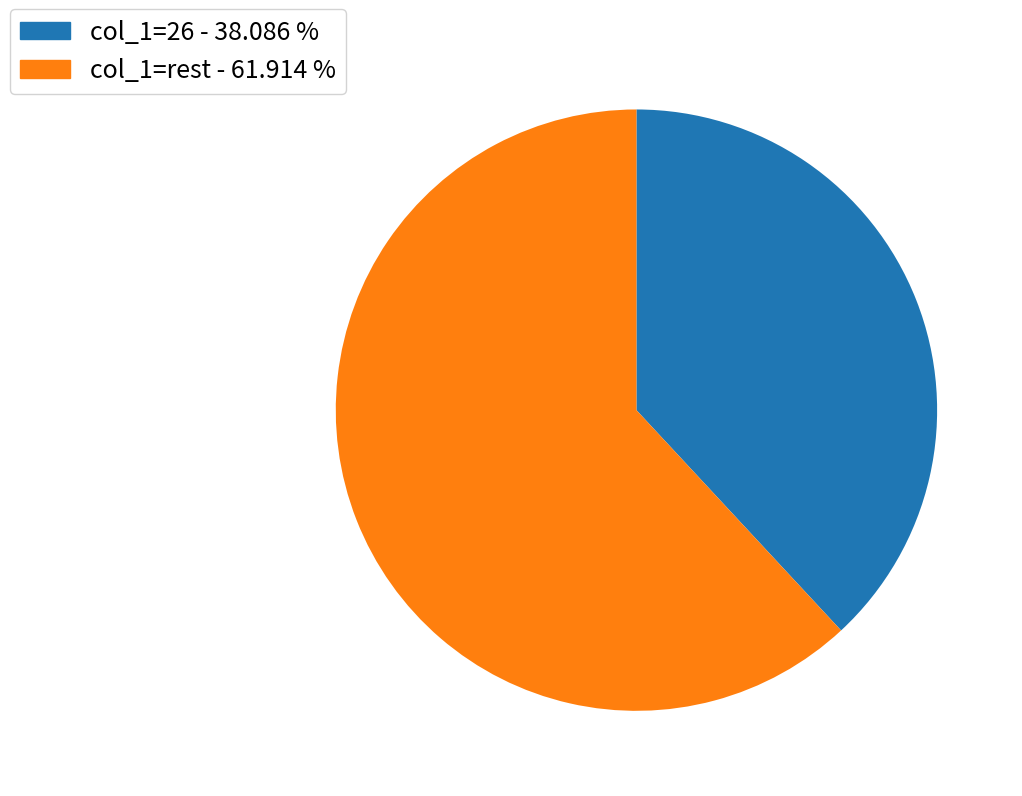

How many slices are in this pie chart?

2